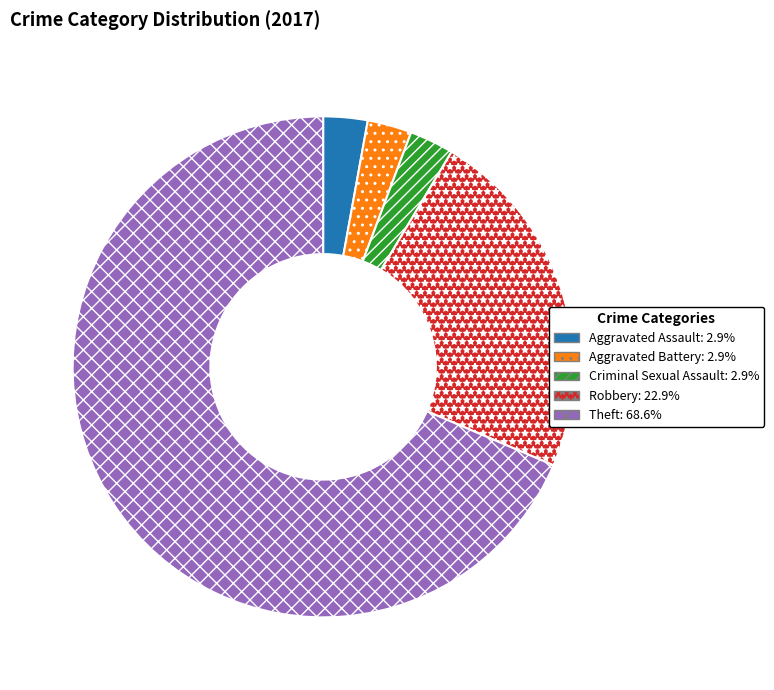

The Robbery slice represents 10% of the pie. True or false?

False